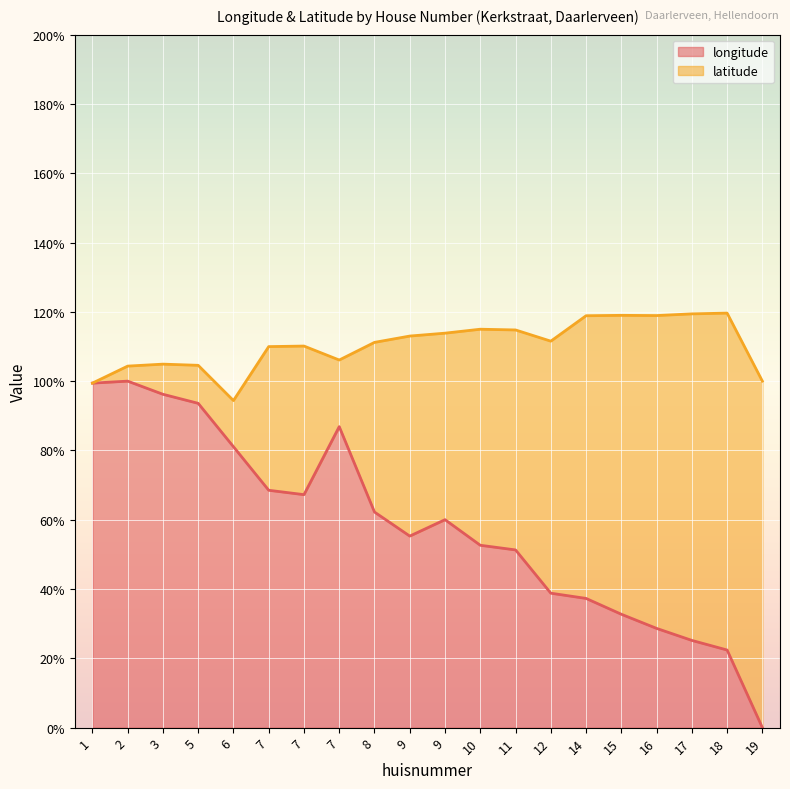

What value does the data have at 6?

81.1